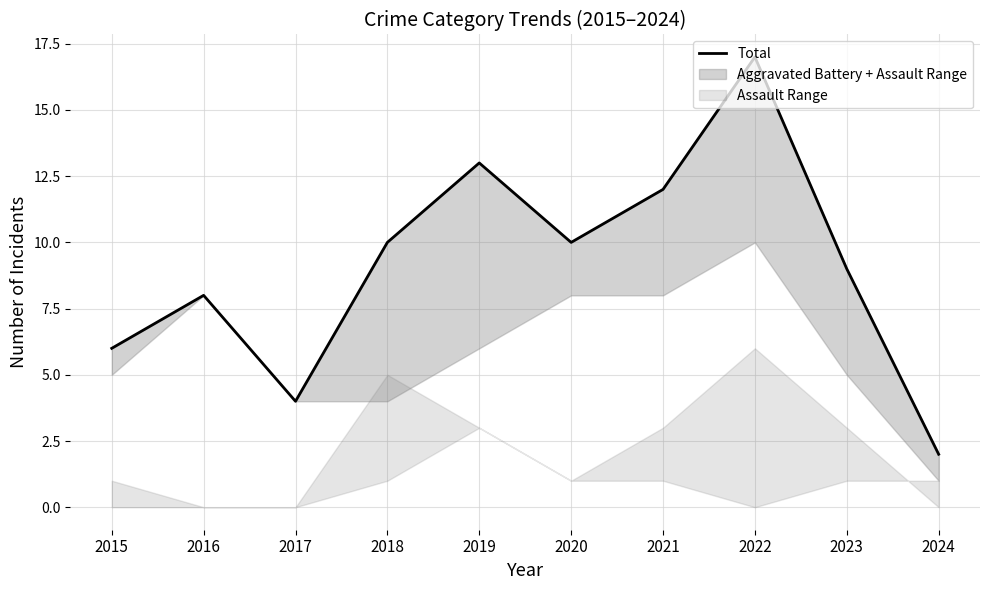

What is the sum of the values at 2020 and 2016?

18